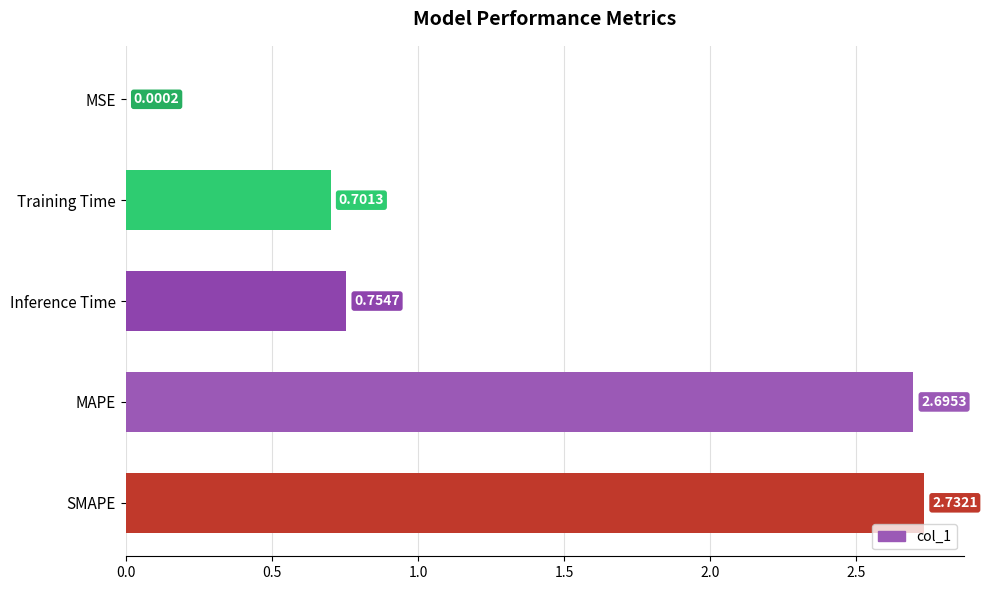

What is the sum of the values at Inference Time and MAPE?

3.5